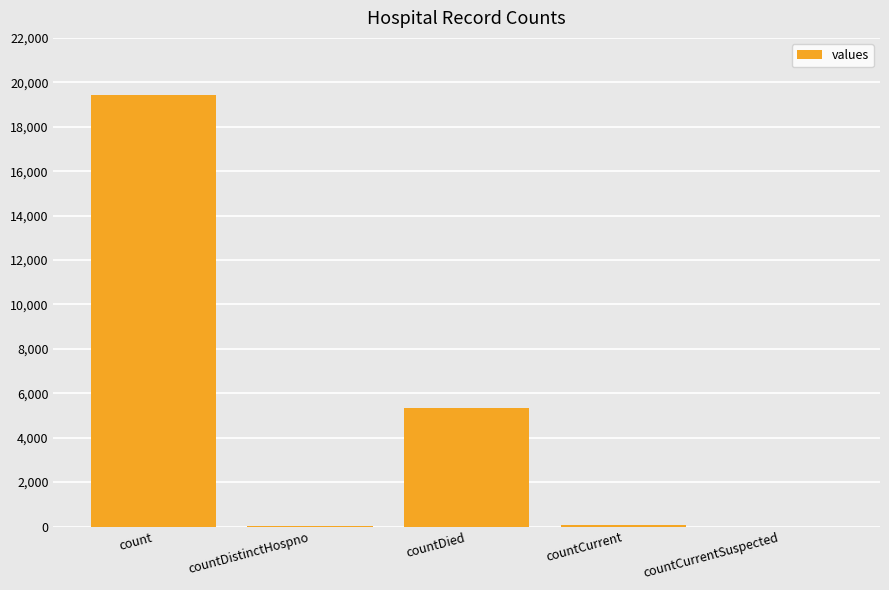

What is the sum of all values?

24875